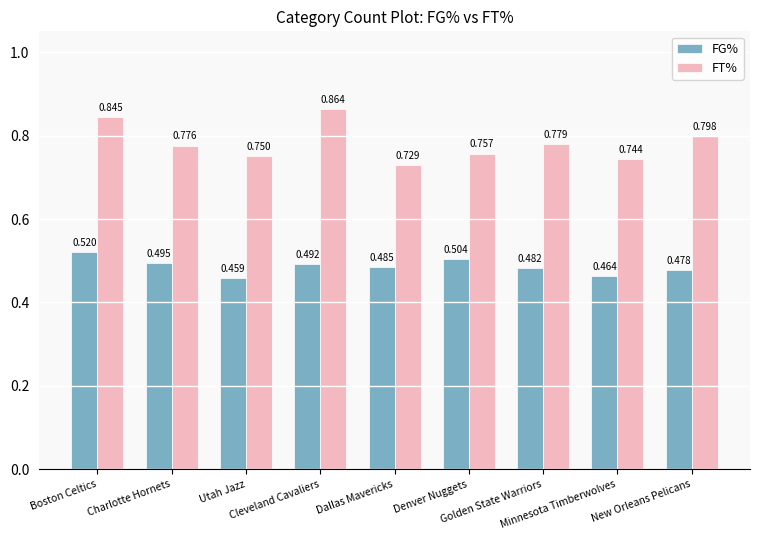

What are all the series names shown in the legend?

FG%, FT%